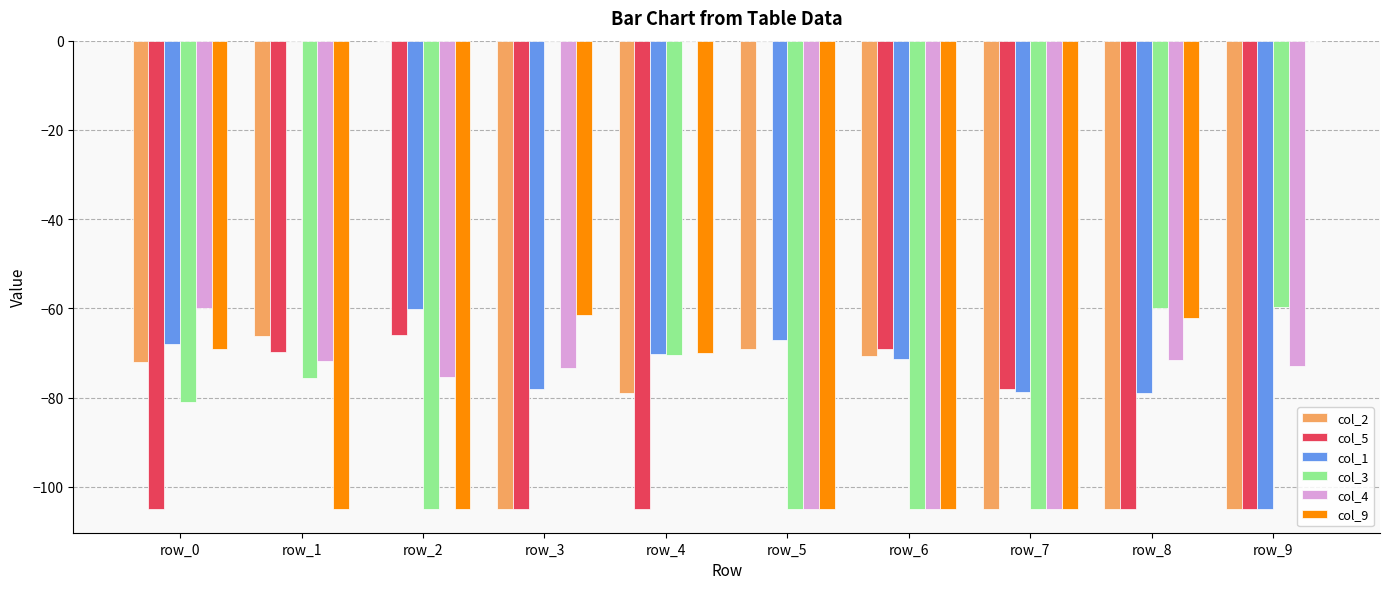

What is the total value across all series at row_1?

-388.2